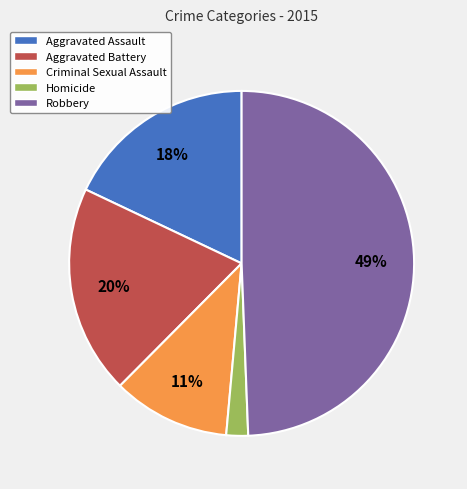

Is it true that Criminal Sexual Assault is 11% of the pie?

True